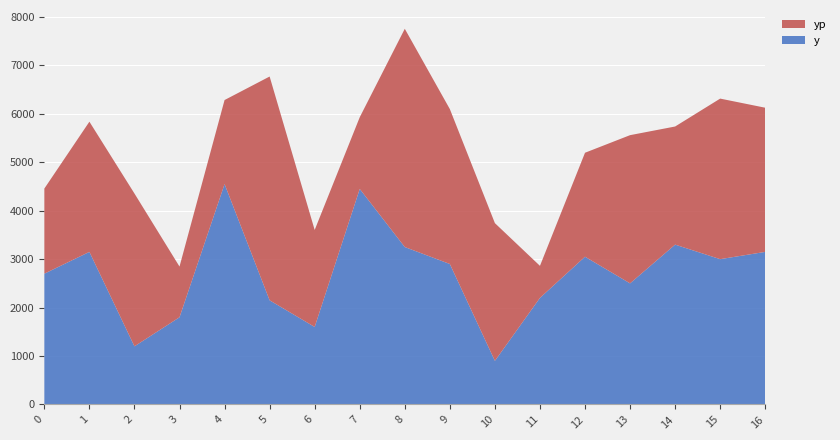

Reading left to right, extract all data points from this chart.

y: 2700.0	3150.0	1200.0	1800.0	4550.0	2150.0	1600.0	4450.0	3250.0	2900.0	900.0	2200.0	3050.0	2500.0	3300.0	3000.0	3150.0
yp: 1757.4	2688.0	3155.2	1046.9	1735.3	4620.6	2002.7	1479.7	4506.2	3198.3	2843.5	661.7	2146.8	3060.0	2438.6	3314.7	2976.4